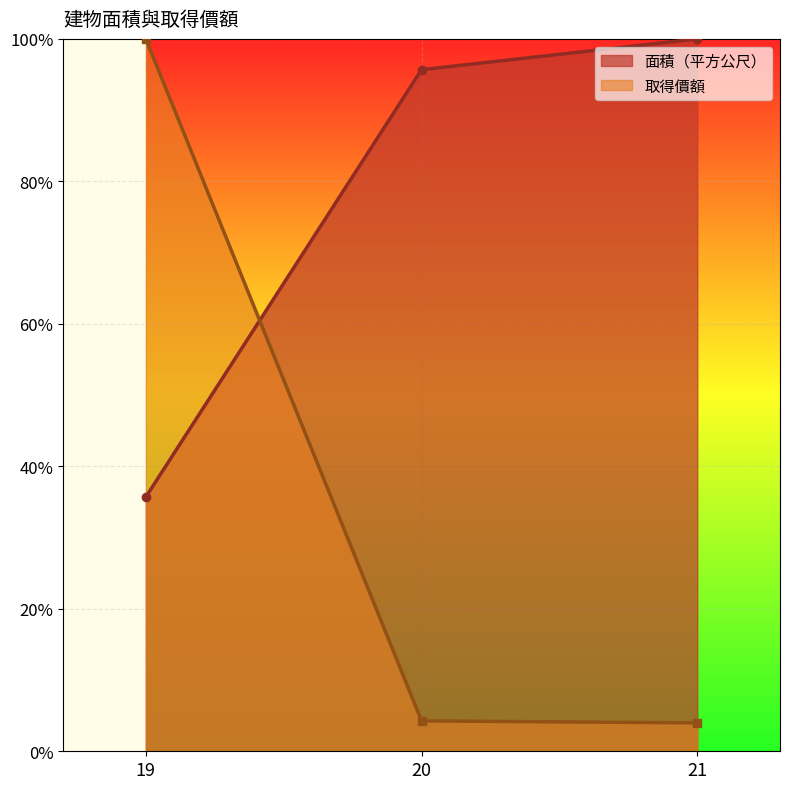

Reading left to right, transcribe all the data shown in this chart.

面積（平方公尺）: 0.4	1.0	1.0
取得價額: 1.0	0.0	0.0